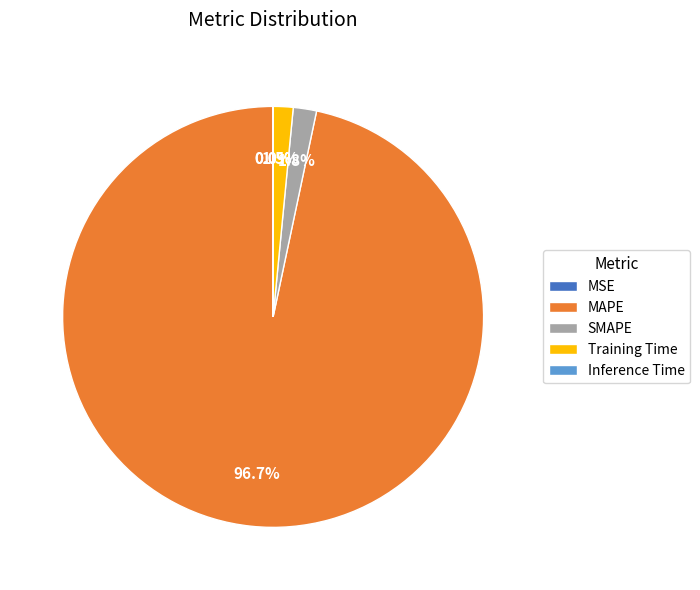

What is the largest slice in the pie chart?

MAPE